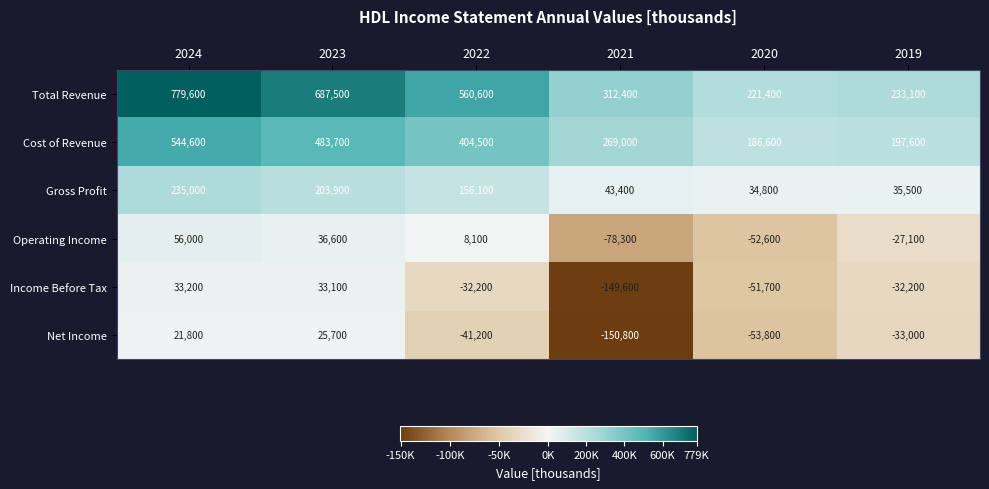

Rank the series at 2023 from highest to lowest value.

Total Revenue, Cost of Revenue, Gross Profit, Operating Income, Income Before Tax, Net Income